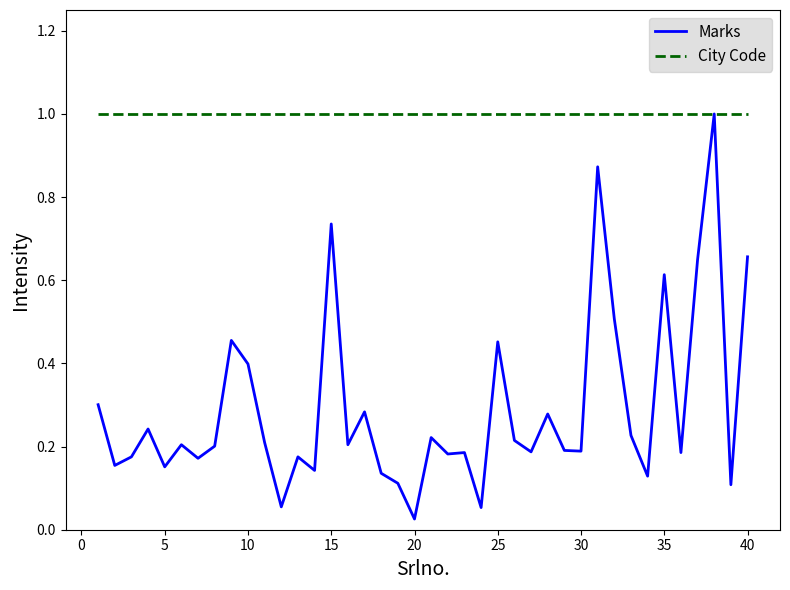

What are all the series names shown in the legend?

Marks, City Code